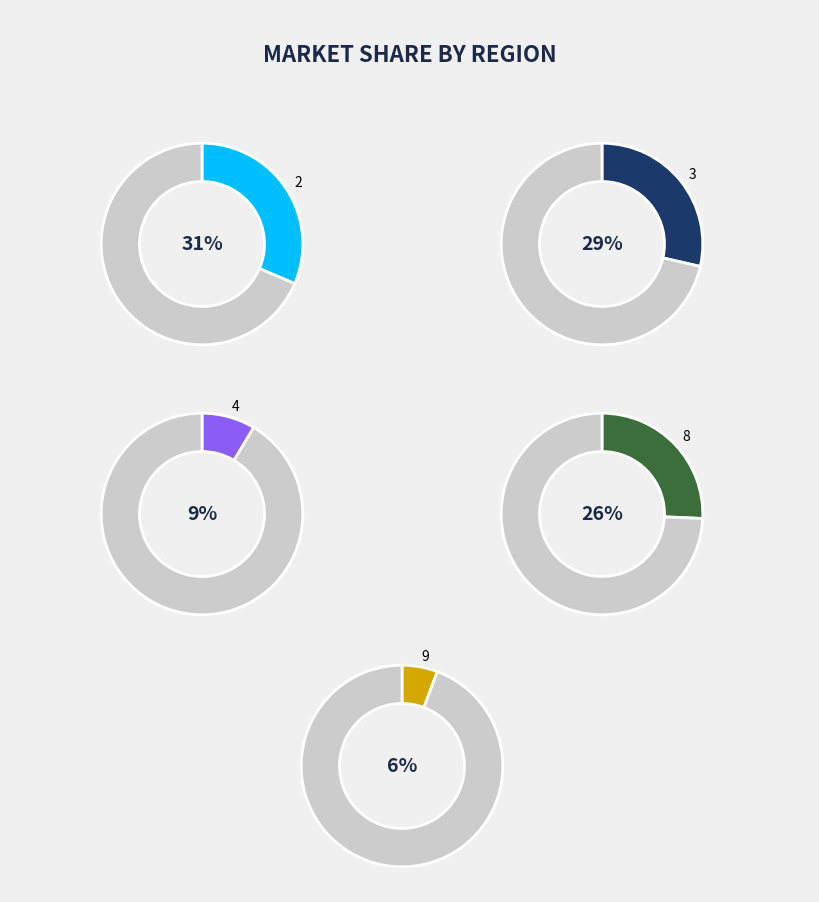

Which slice is the smallest?

9